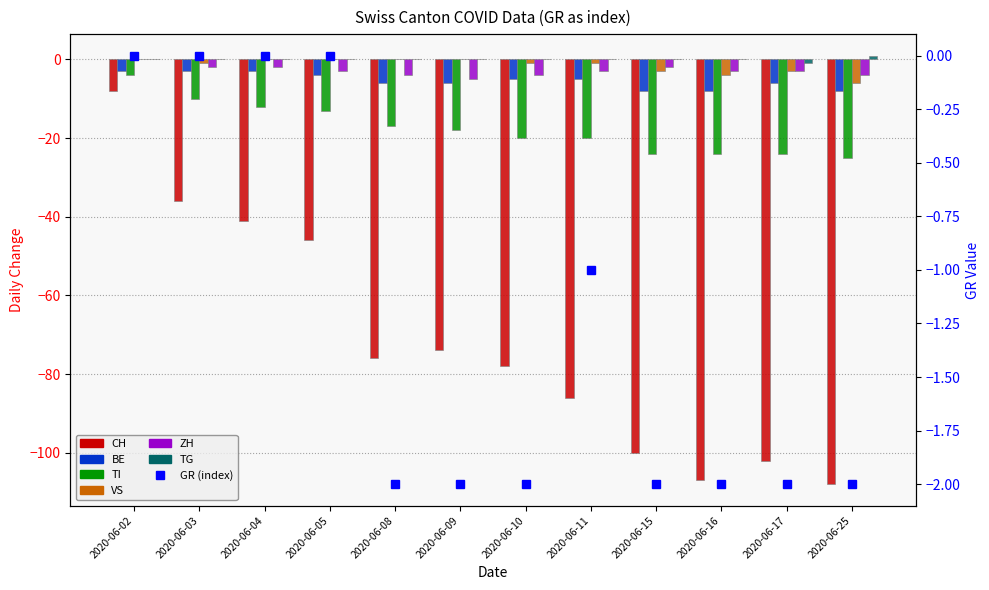

What is the spread (max minus min) of values at 2020-06-05?

46